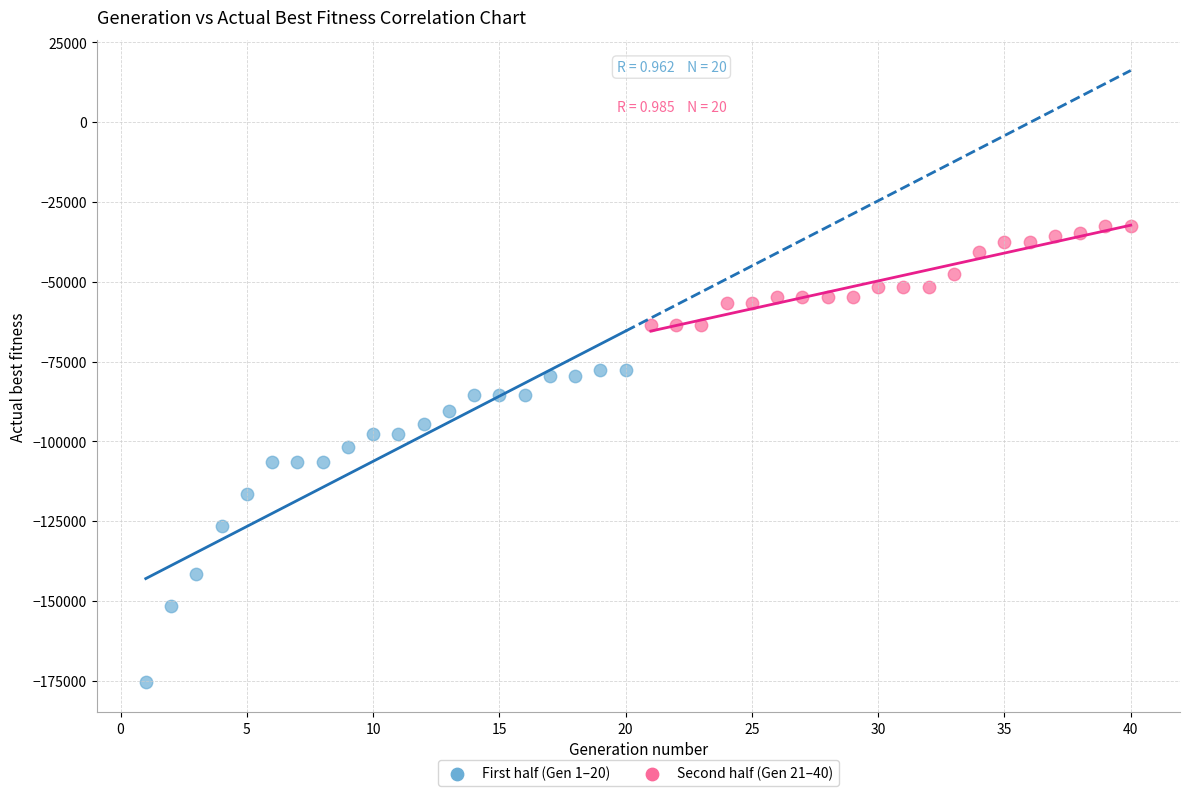

Which series reaches the minimum Y coordinate?

First half (Gen 1–20)